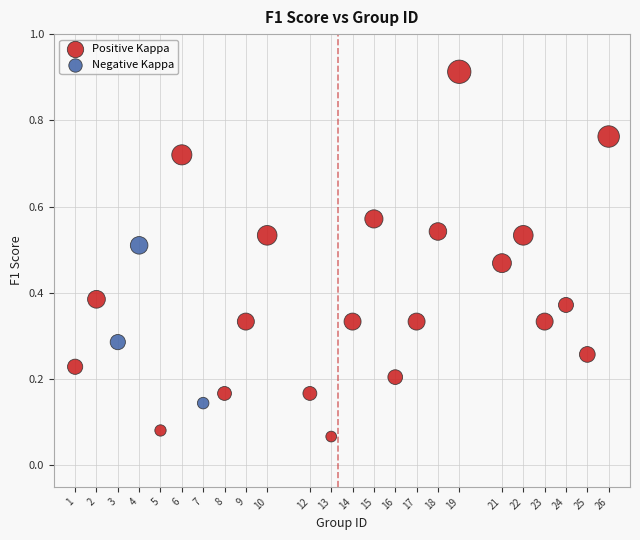

Which series reaches the maximum Y coordinate?

Positive Kappa